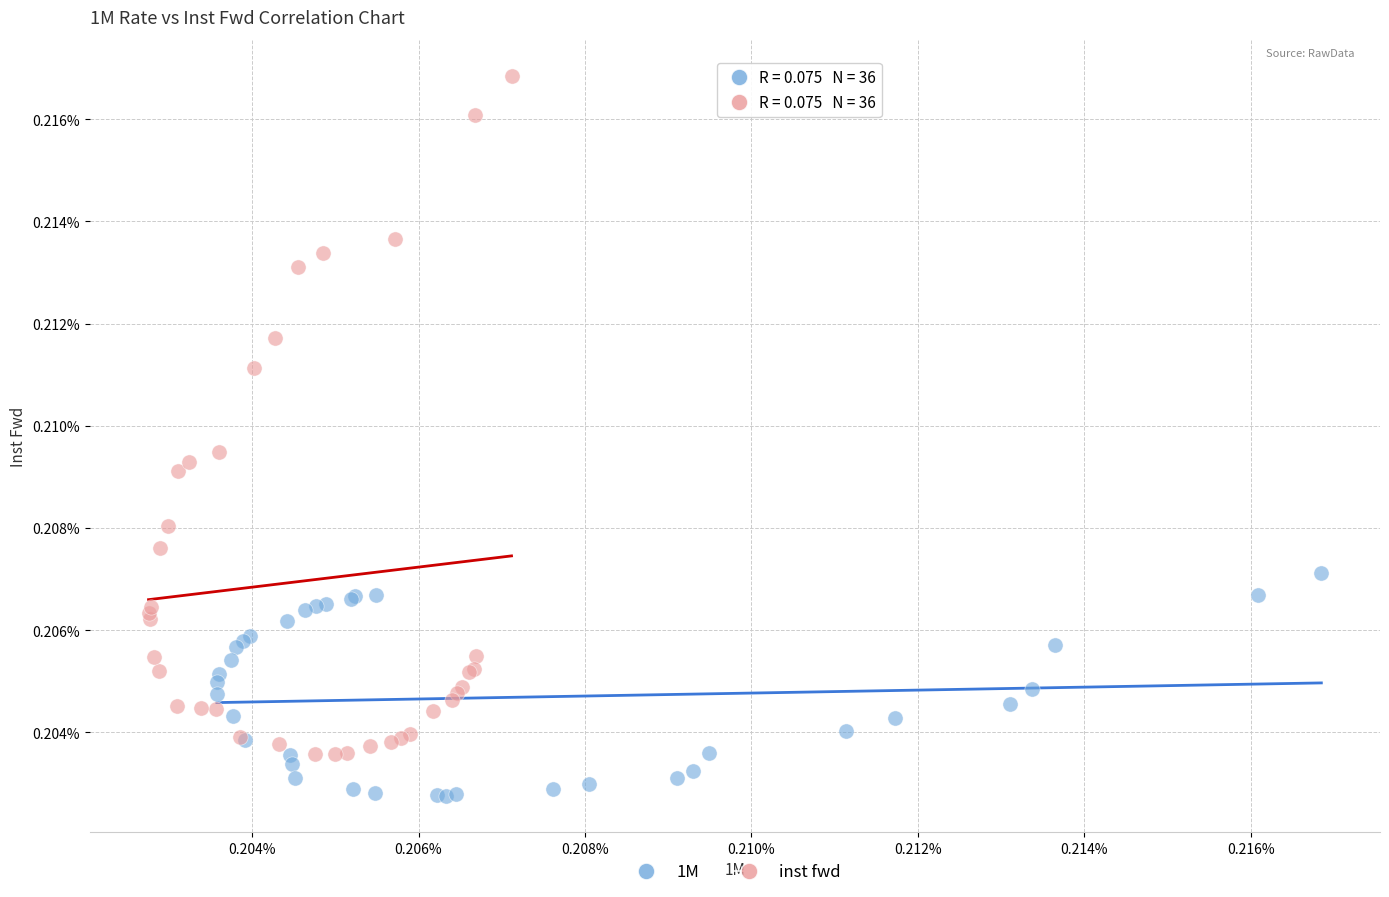

Which series contains the lowest Y value?

1M